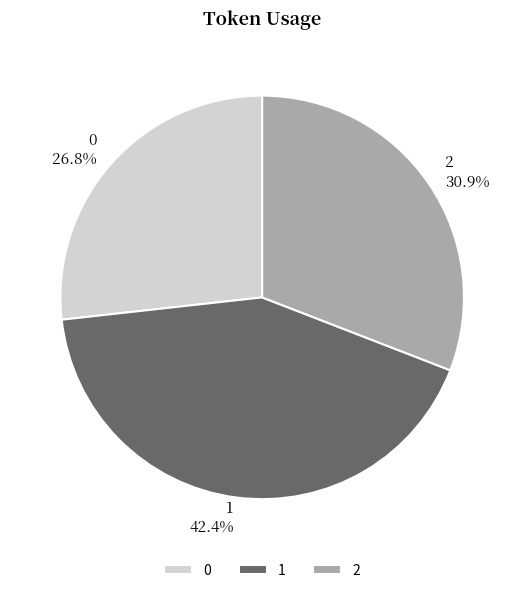

The 2 slice represents 36% of the pie. True or false?

False